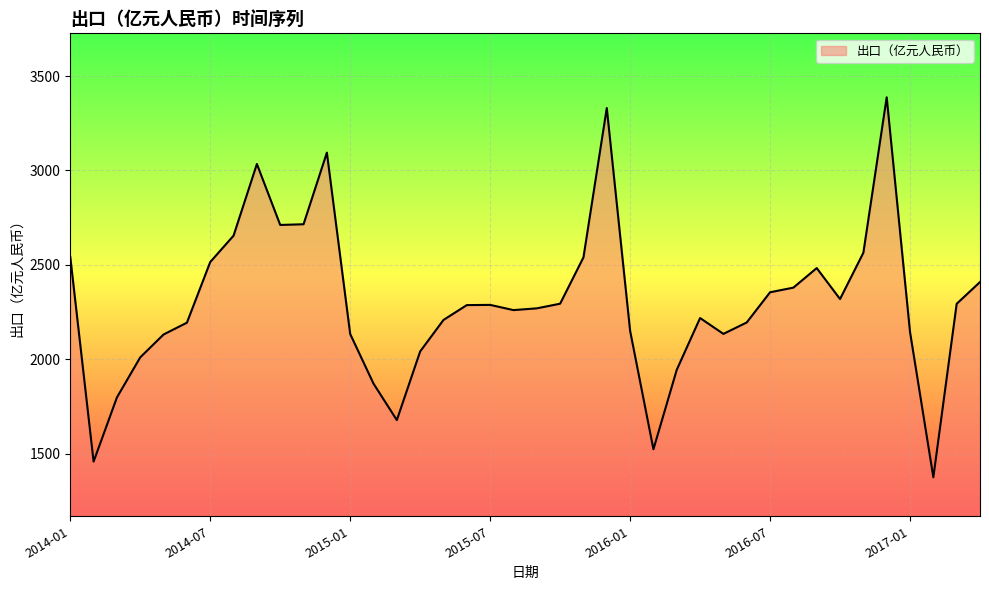

What is the minimum value shown in the chart?

1375.7